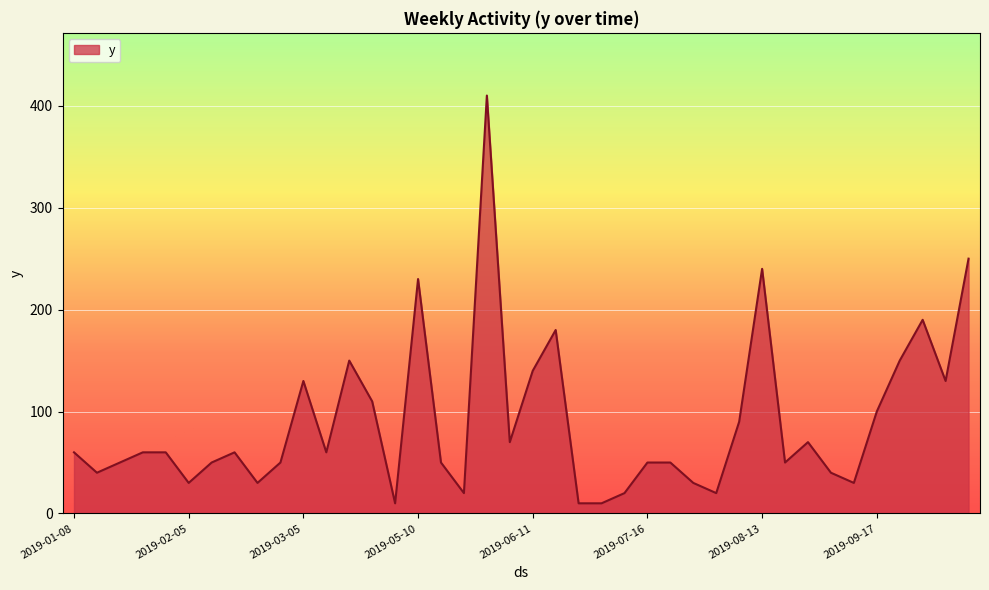

What is the difference between the maximum and minimum values?

400